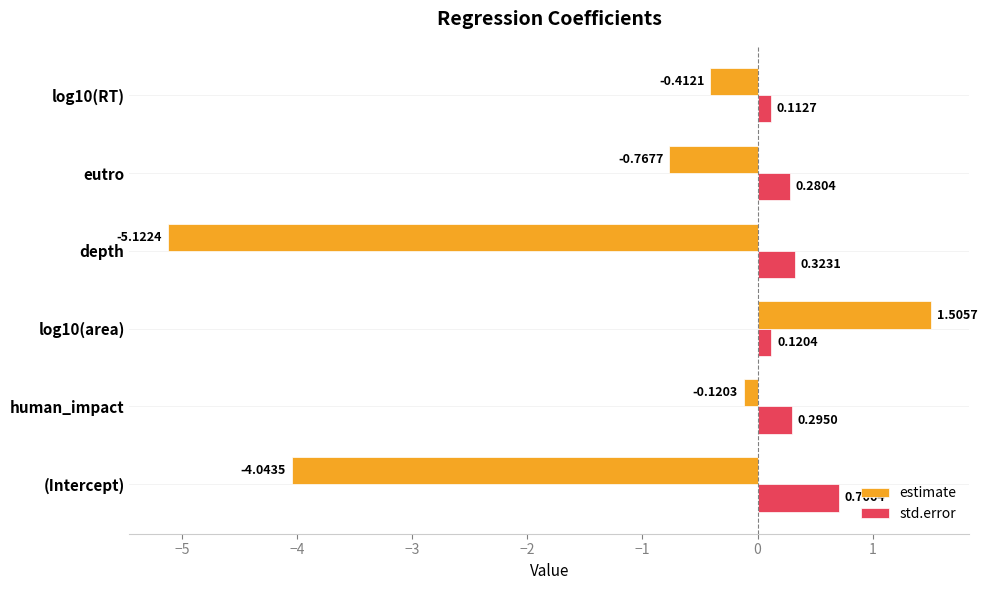

Rank the series by their average value, from lowest to highest.

estimate, std.error